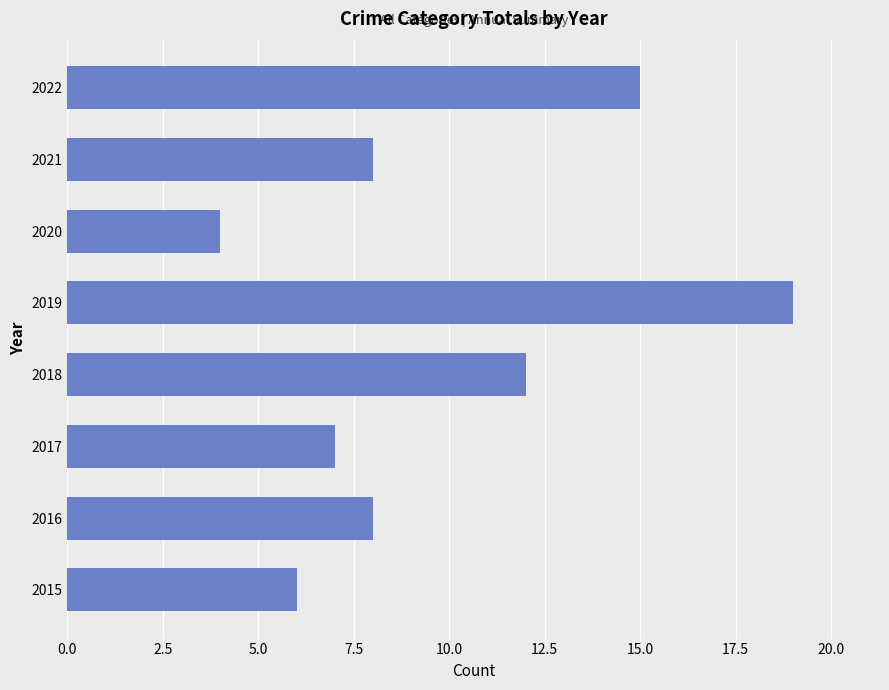

What is the ratio of the value at 2018 to the value at 2022?

0.8